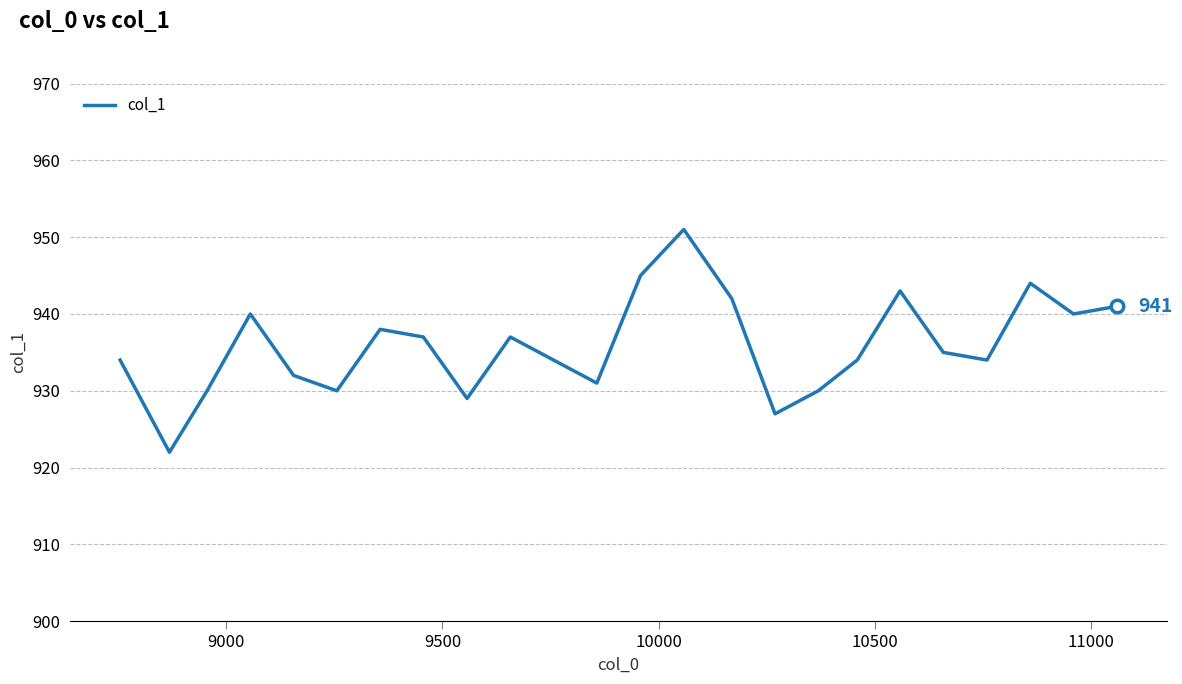

Count the number of categories in the chart.

24